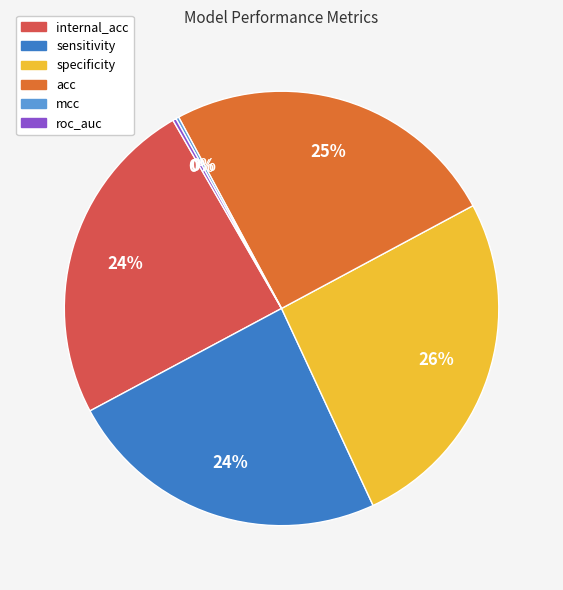

What percentage is the acc slice, to the nearest percent?

25%